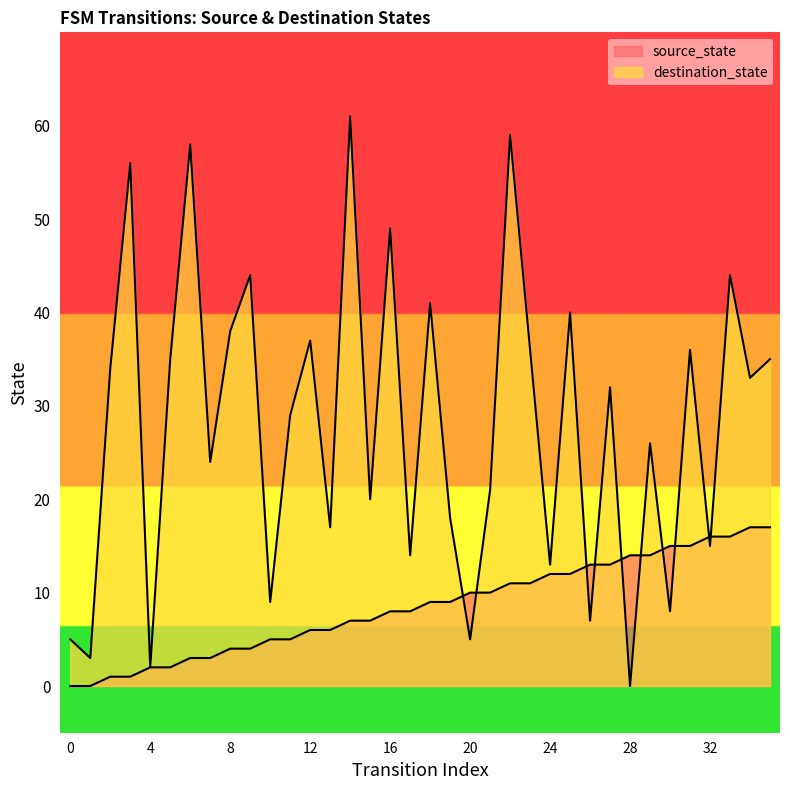

What is the difference between the second highest and minimum values in the source_state series?

17